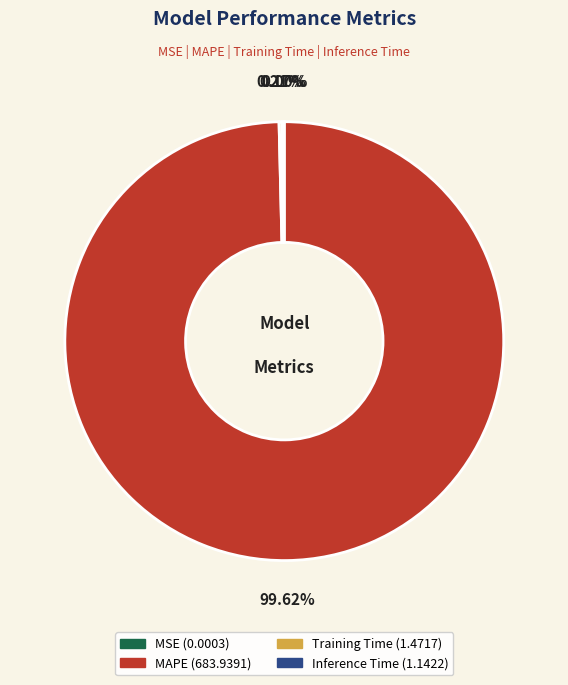

Which slice is the largest?

MAPE